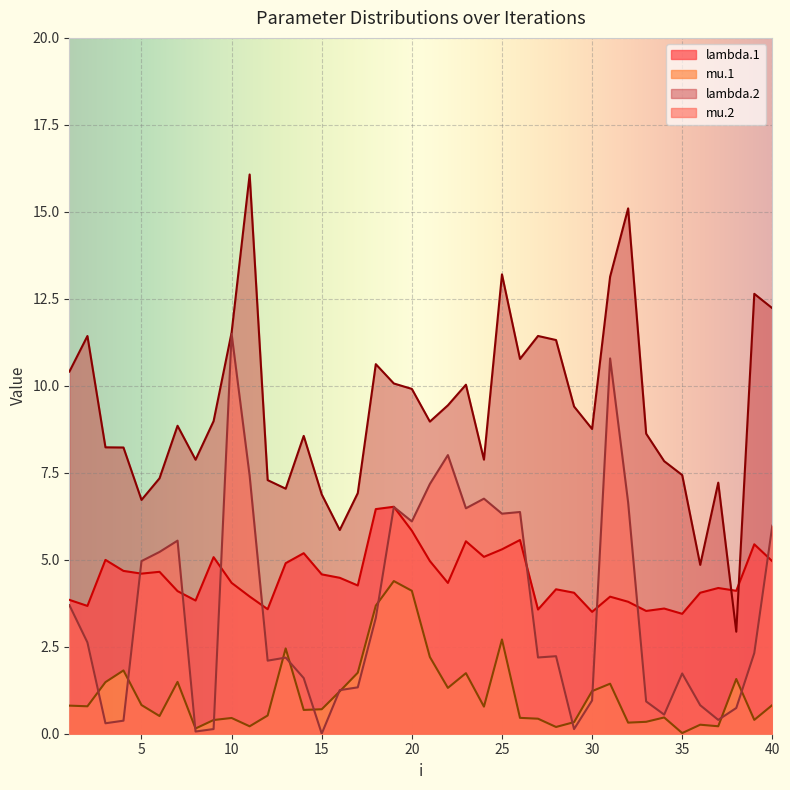

How many interior local valleys does the mu.1 series have?

12